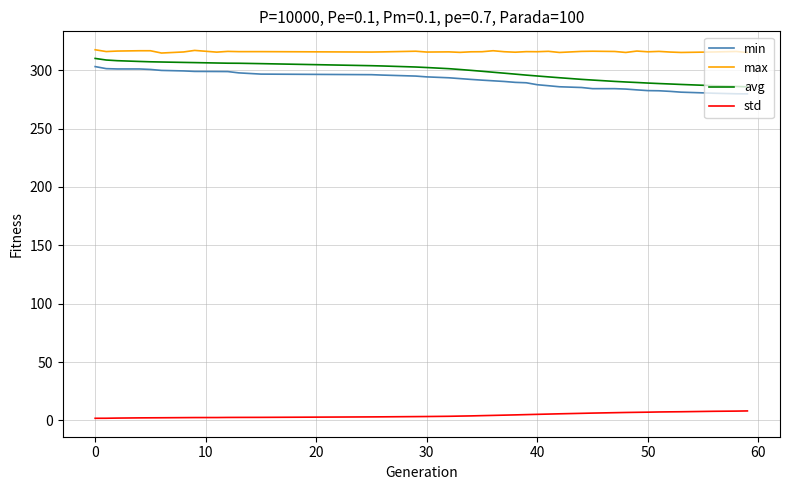

What is the maximum value shown in the chart?

317.5